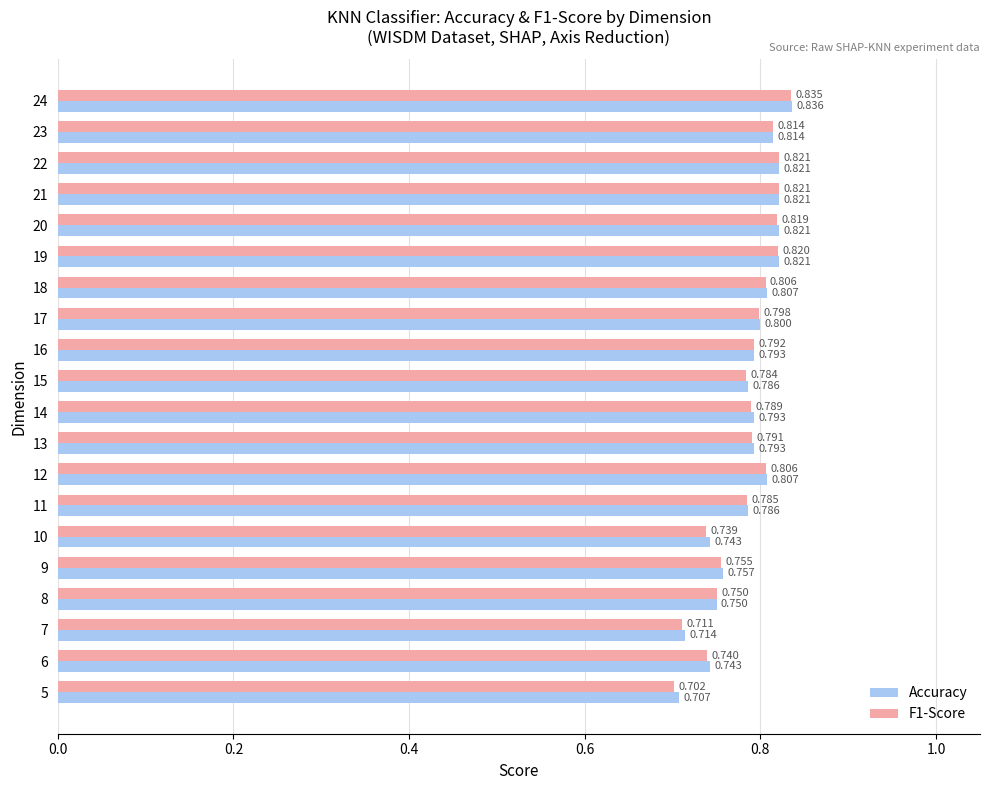

Is it true that Accuracy equals 1.2 at 16?

False